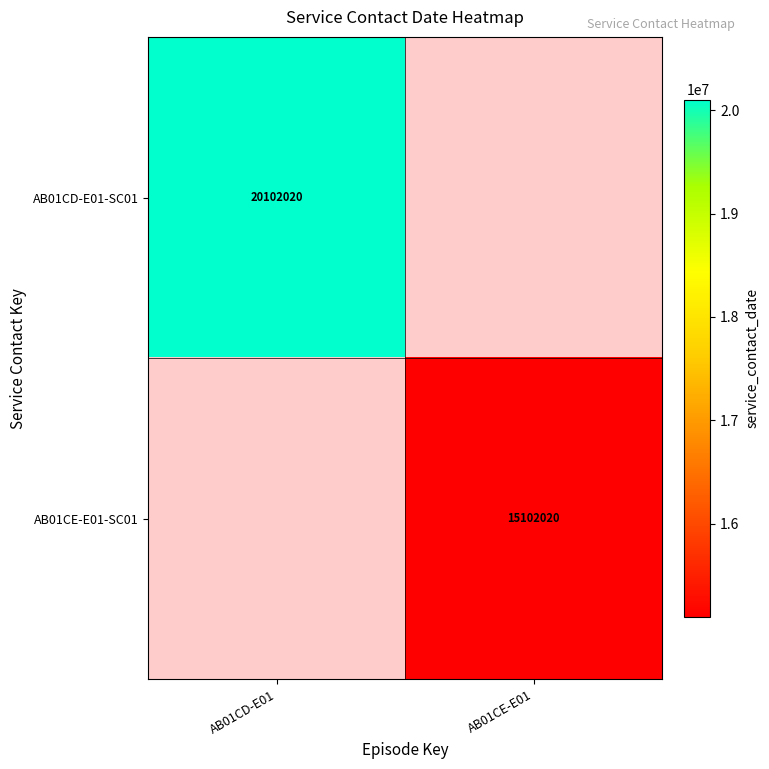

Is it true that AB01CE-E01-SC01 equals 23454136.8 at AB01CE-E01?

False